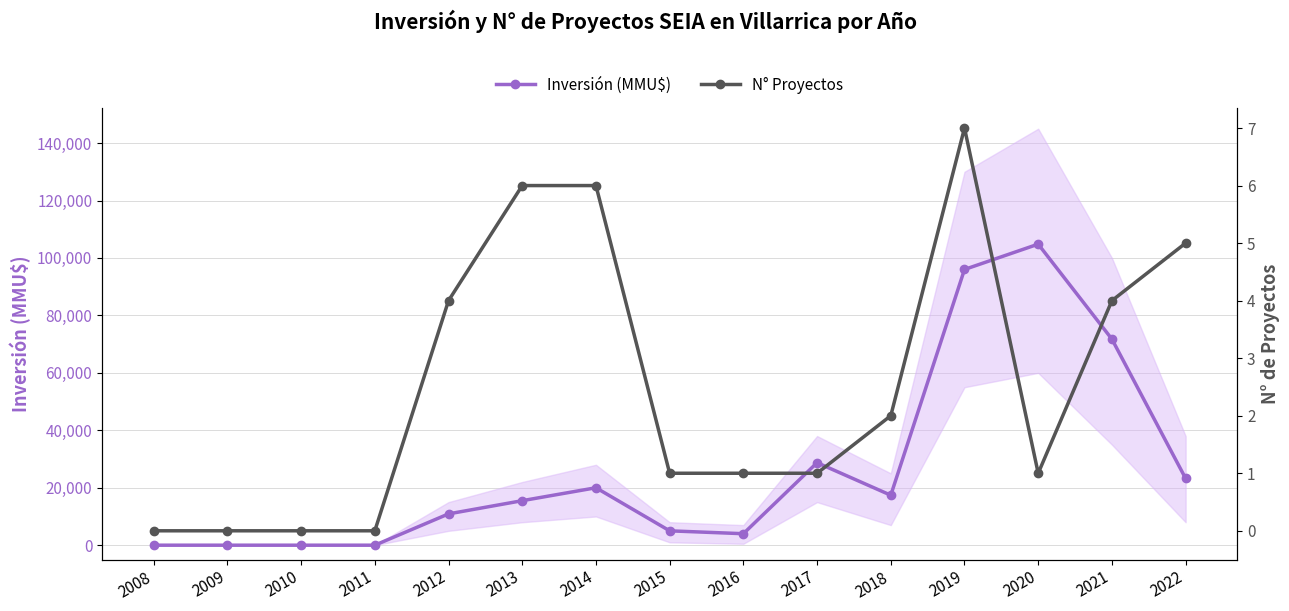

What are all the series names shown in the legend?

Inversión (MMU$), N° Proyectos